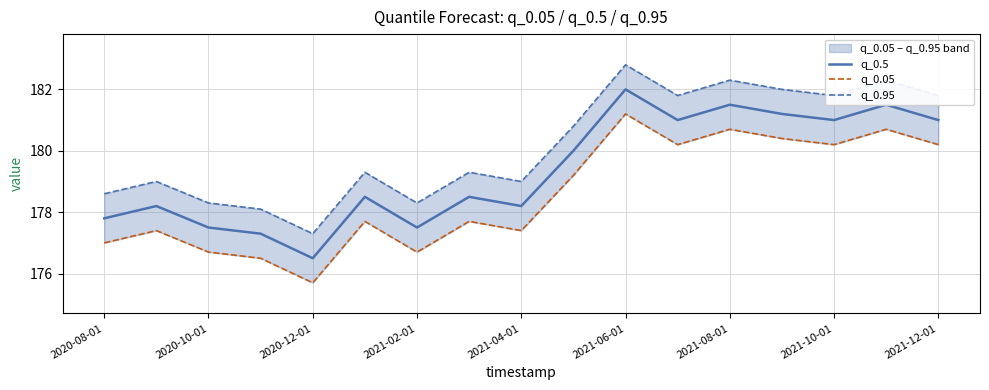

What are all the series names shown in the legend?

q_0.5, q_0.05, q_0.95